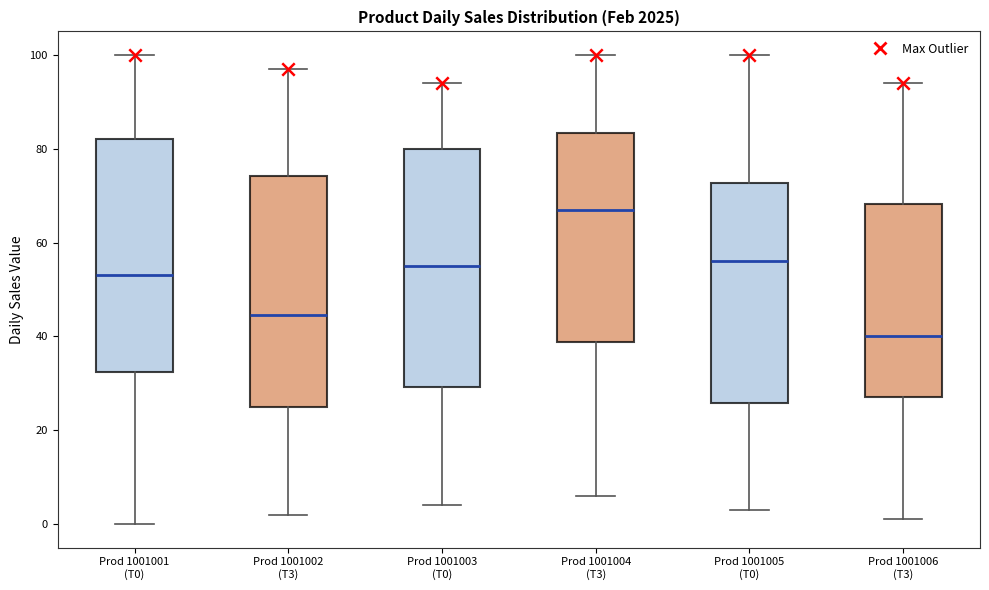

Reading left to right, read every box against the y-axis: the position of its median line, the range the box covers, and the ends of its whiskers. The values are not printed on the chart, so give them approximately, as read against the axis.

Prod 1001001 (T0): median 54, box 32 to 82, whiskers 0 to 100
Prod 1001002 (T3): median 44, box 26 to 74, whiskers 2 to 98
Prod 1001003 (T0): median 56, box 30 to 80, whiskers 4 to 94
Prod 1001004 (T3): median 68, box 38 to 84, whiskers 6 to 100
Prod 1001005 (T0): median 56, box 26 to 72, whiskers 4 to 100
Prod 1001006 (T3): median 40, box 28 to 68, whiskers 2 to 94